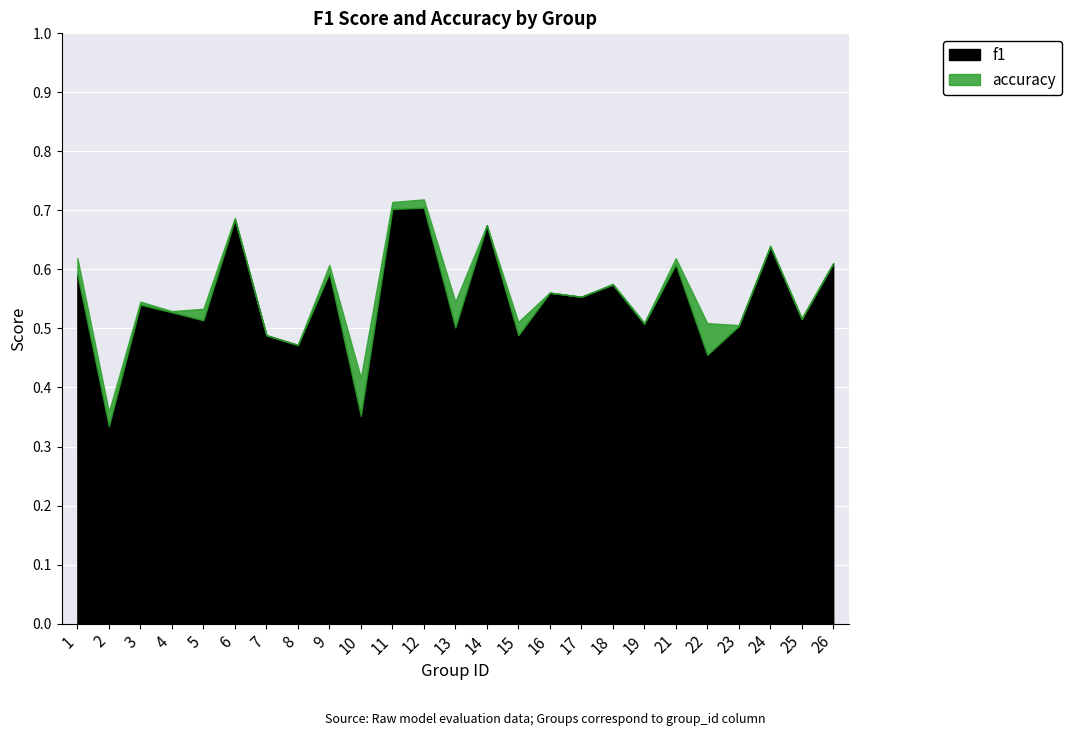

What is the minimum value for f1?

0.3